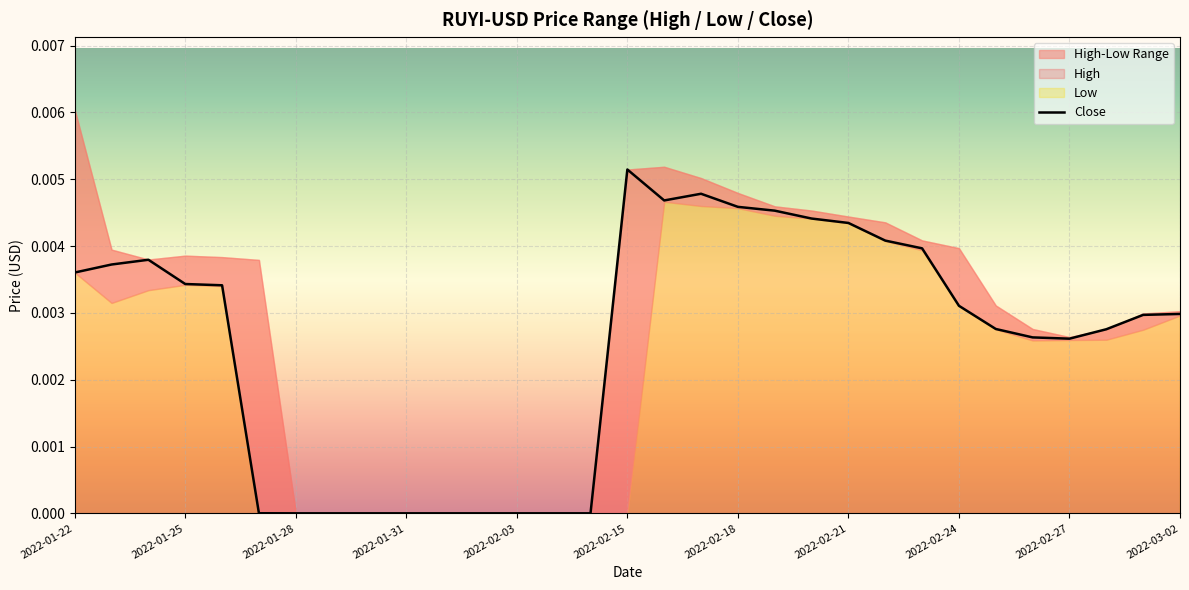

Which has a higher value, 2022-02-27 or 2022-01-22?

2022-01-22